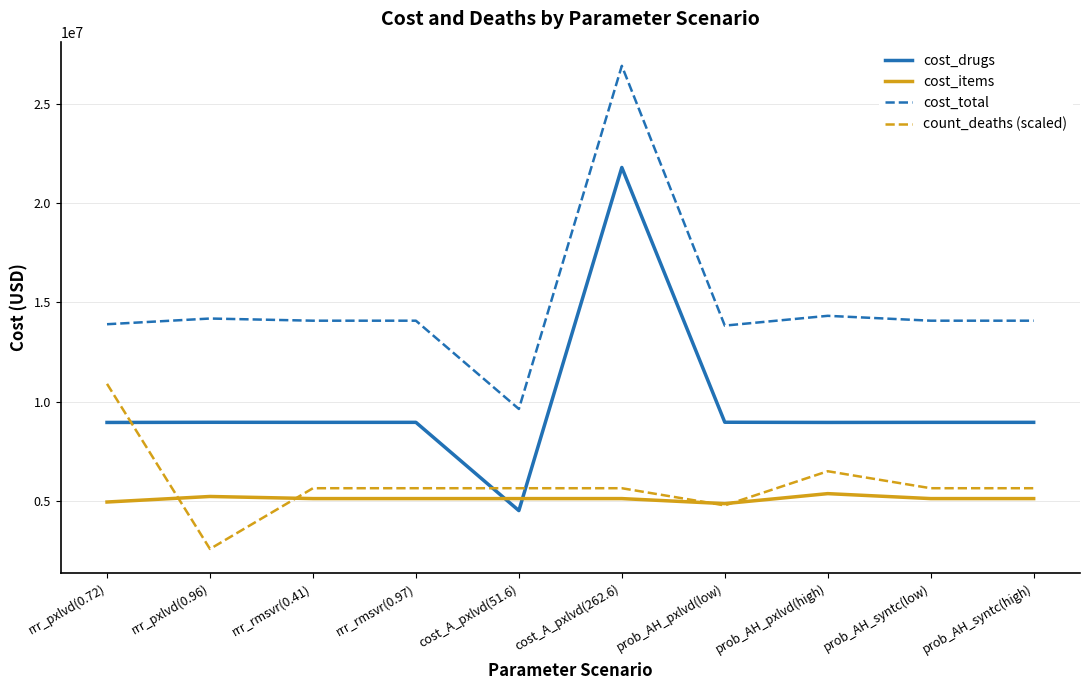

How many lines are shown in the chart?

4